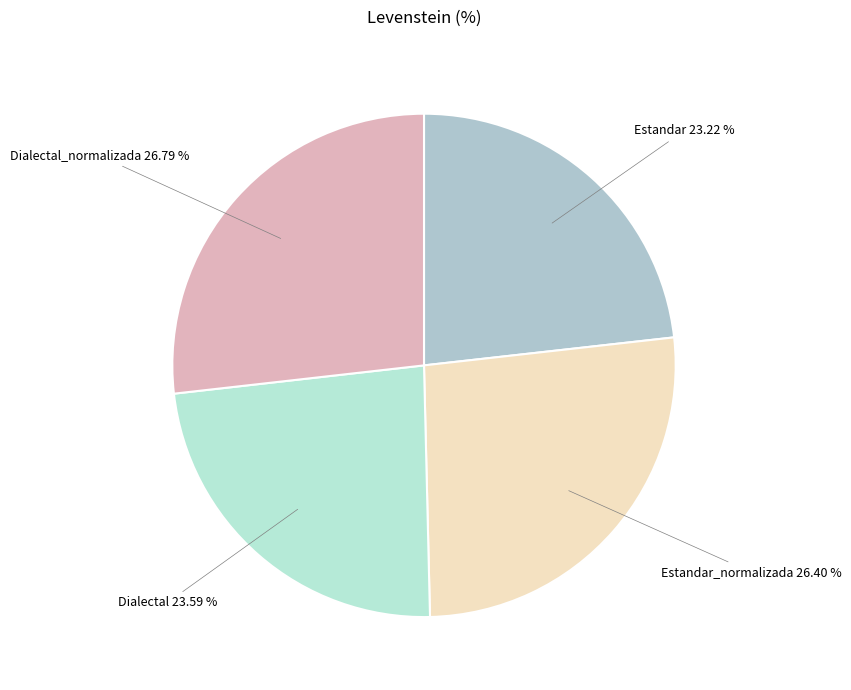

What portion of the pie excludes Dialectal?

76.4%